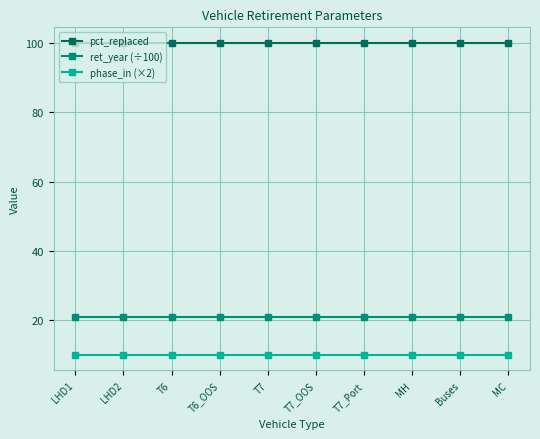

Rank the series at LHD1 from highest to lowest value.

pct_replaced, ret_year (÷100), phase_in (×2)